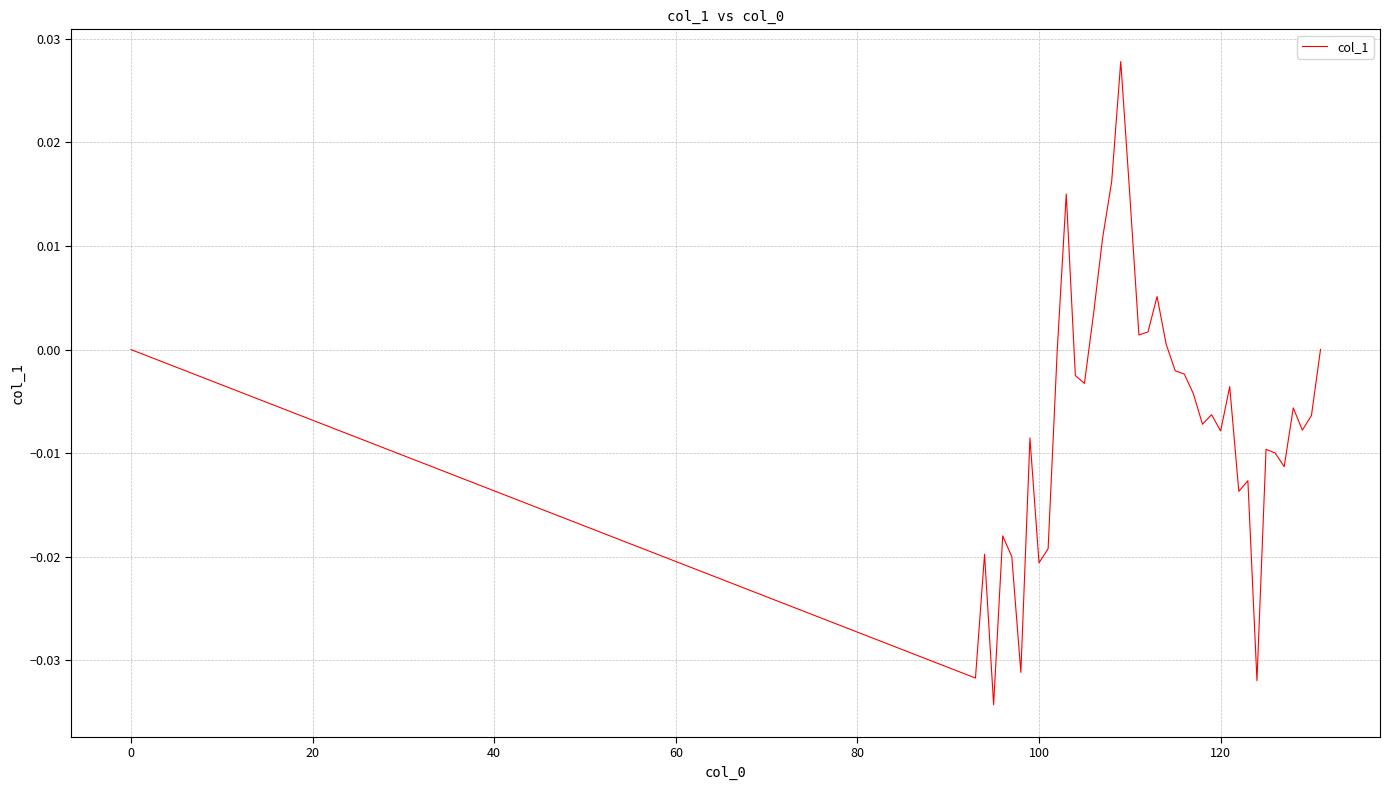

True or false: there are more than 1 points higher than both neighbors.

True